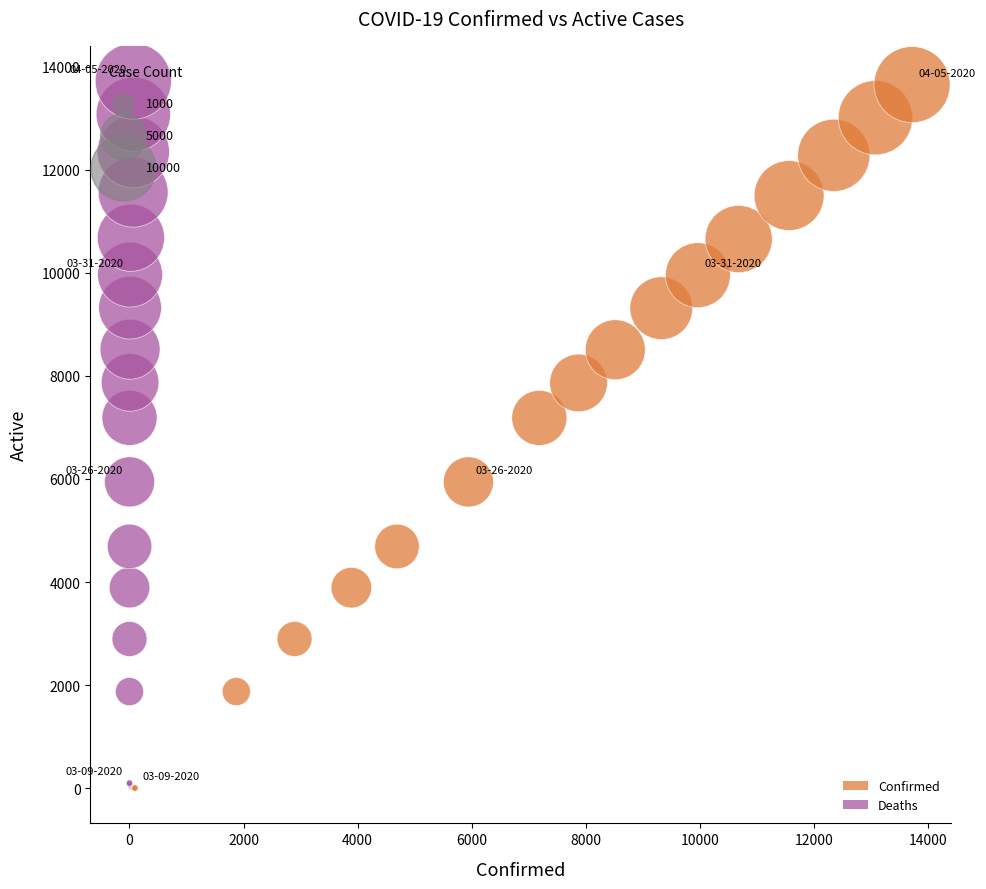

What are all the series names shown in the legend?

Confirmed, Deaths